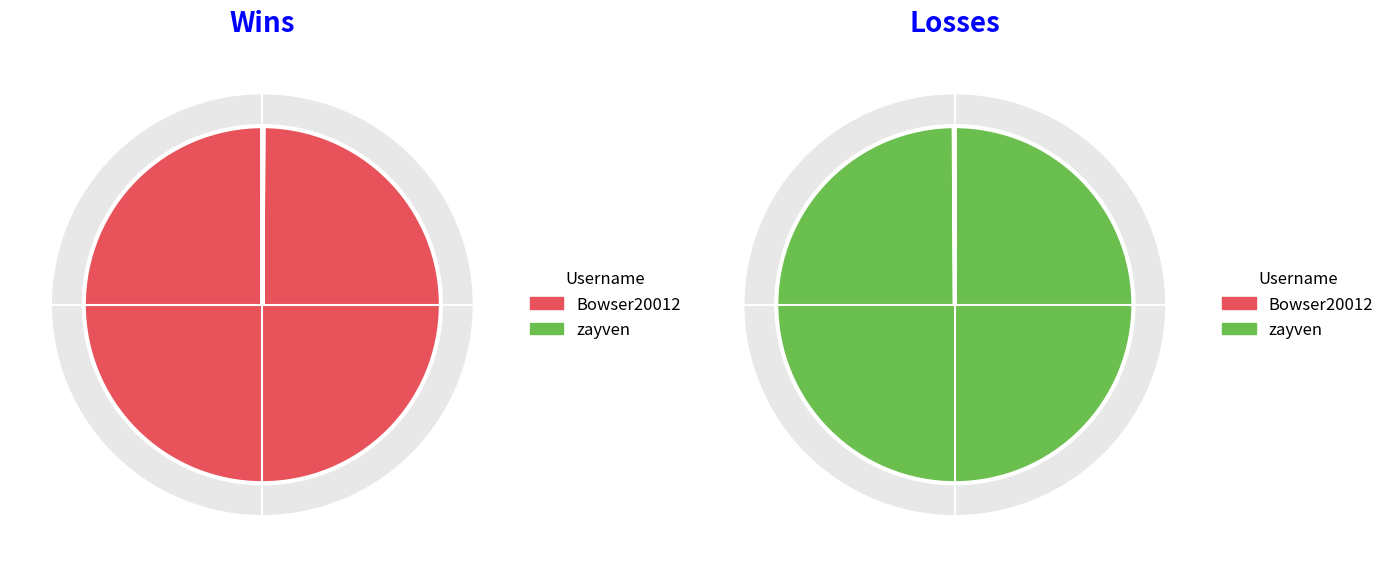

True or false: zayven accounts for 93% of the total.

False